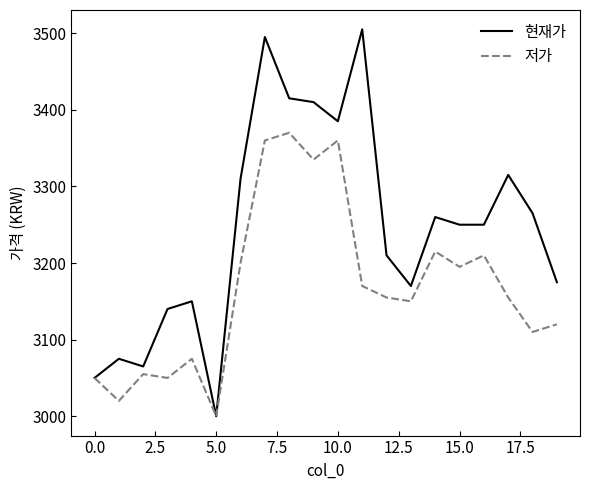

What are all the series names shown in the legend?

현재가, 저가